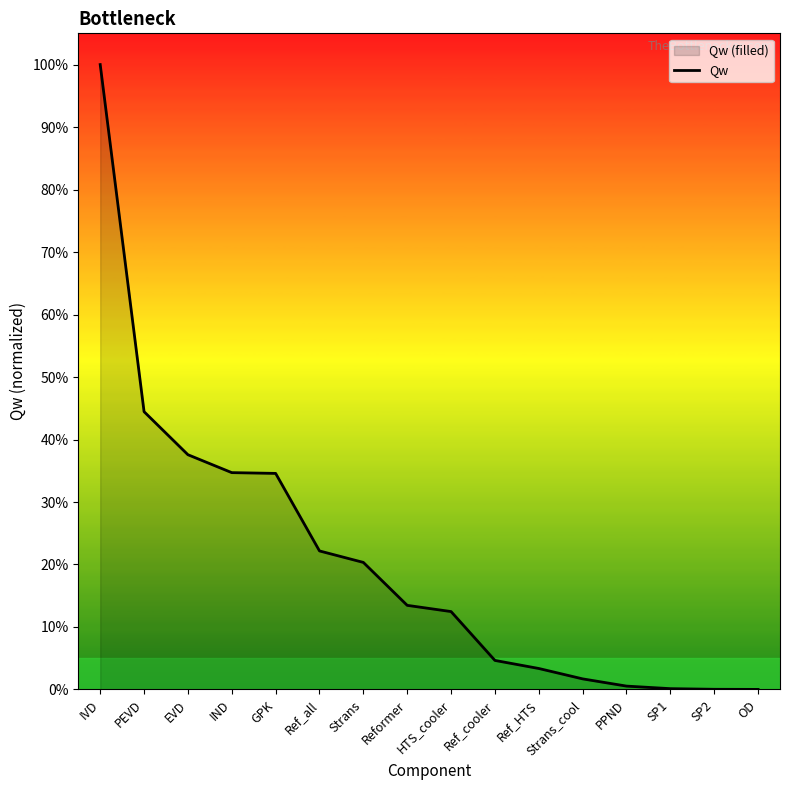

How many lines are shown in the chart?

1